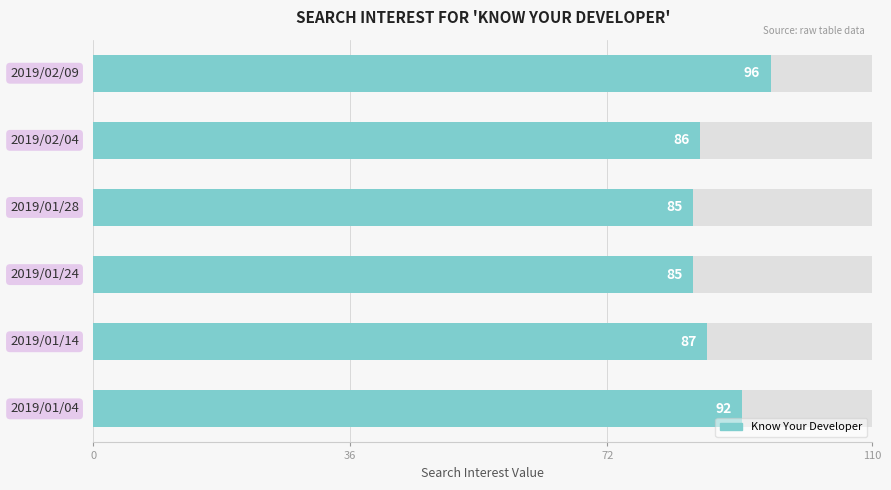

Is it true that the value at 5 is 96?

True